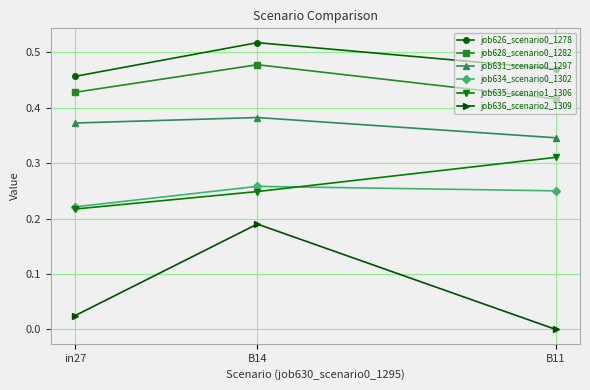

Rank the categories by job626_scenario0_1278 value from highest to lowest.

B14, B11, in27